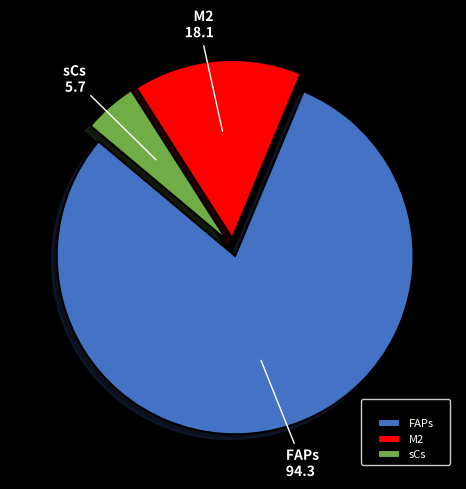

Which has a higher value, sCs or M2?

M2